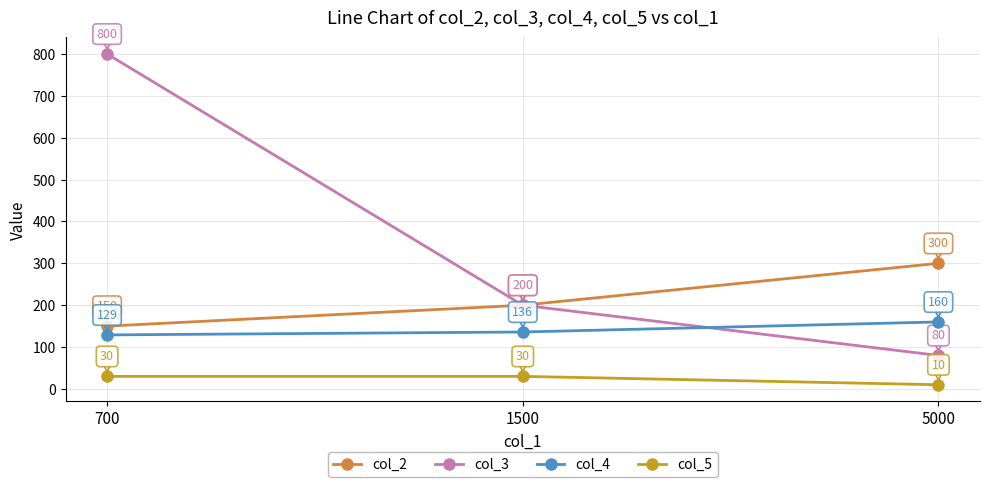

How many col_4 values are between 129 and 160?

3